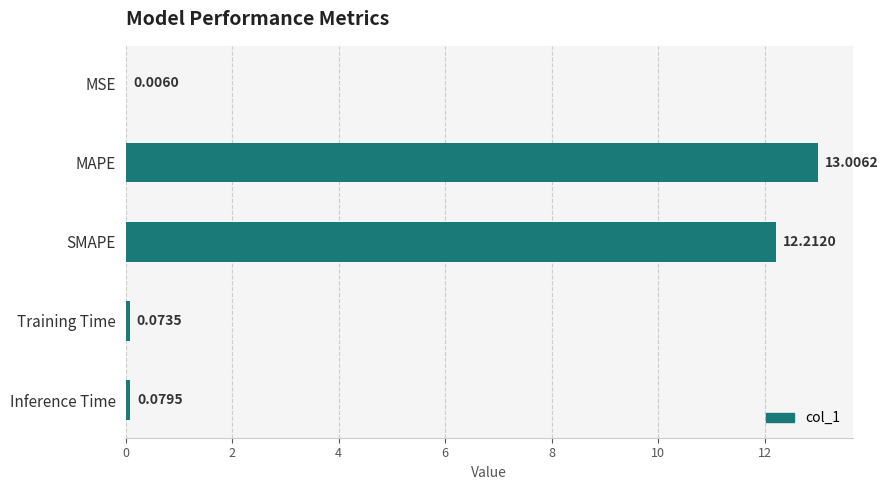

At which label is the value closest to 6?

Inference Time